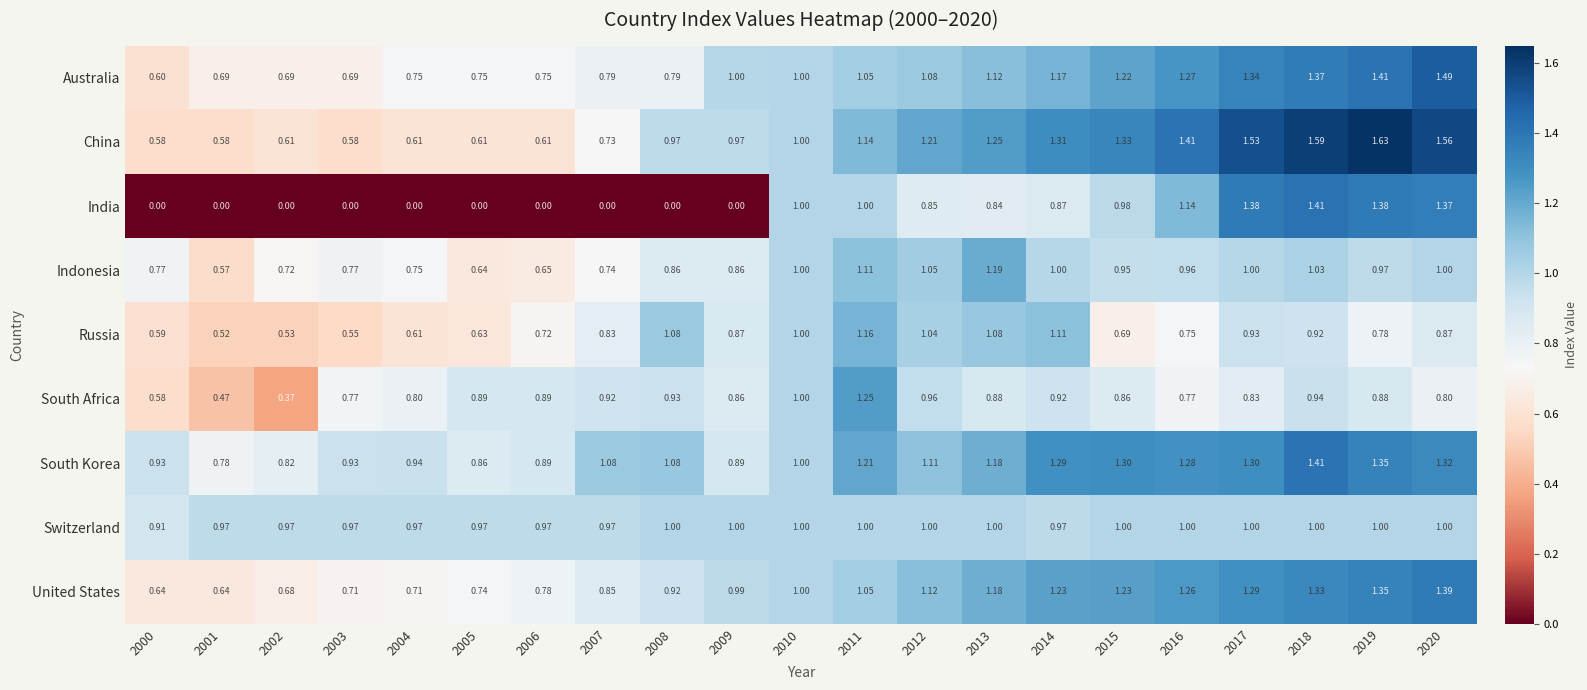

Which series has the largest range (max minus min)?

India